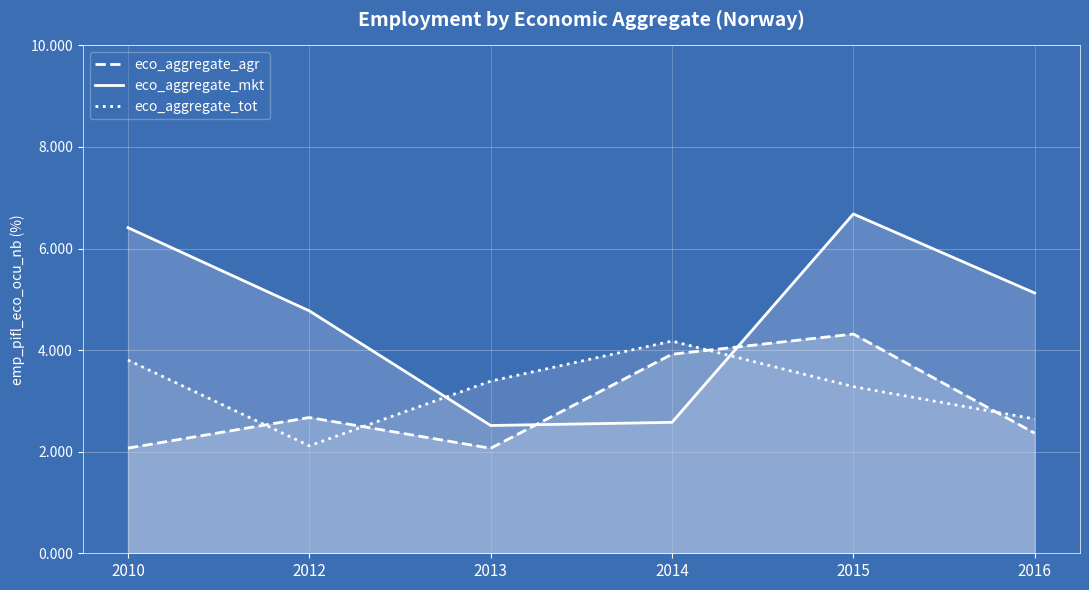

Between which two adjacent categories do eco_aggregate_mkt and eco_aggregate_tot first intersect?

2012 and 2013